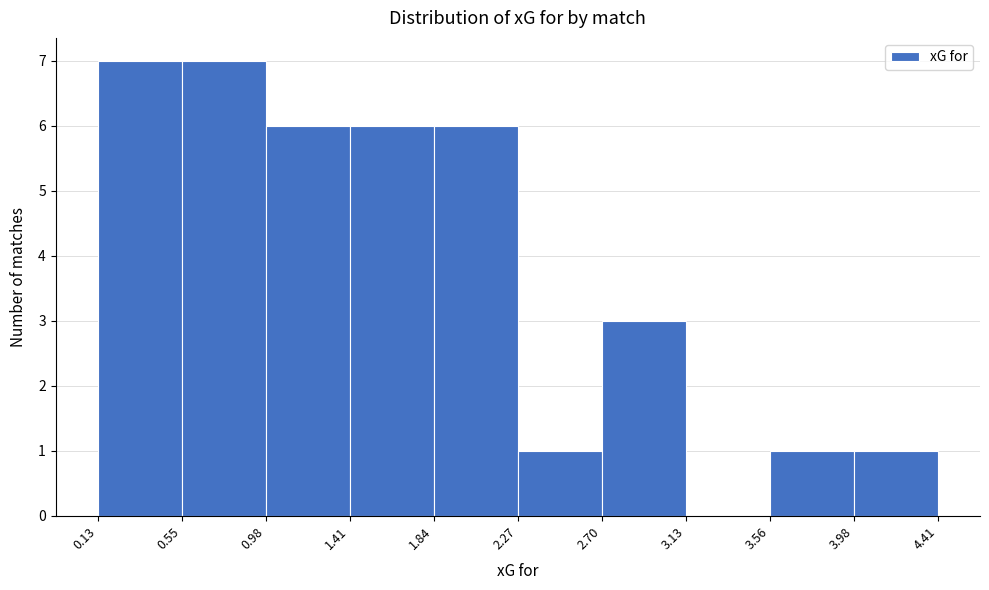

What is the height of the bar covering 3.56 to 3.98 on the x-axis? The values are not printed on the chart, so give them approximately, as read against the axis.

1